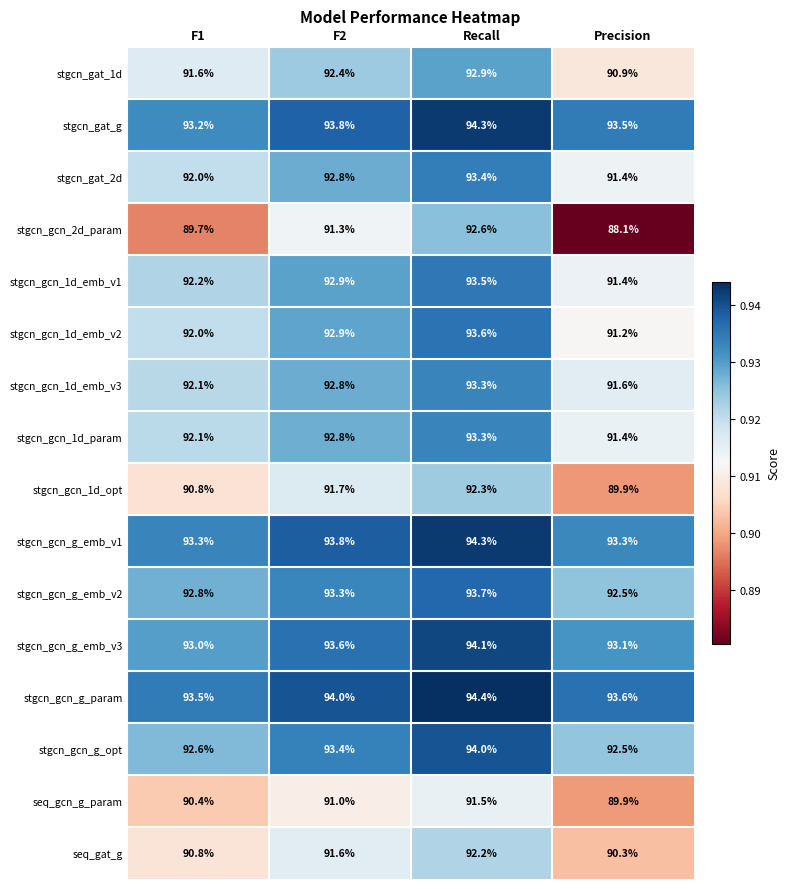

What is the minimum value for stgcn_gcn_1d_emb_v1?

91.4